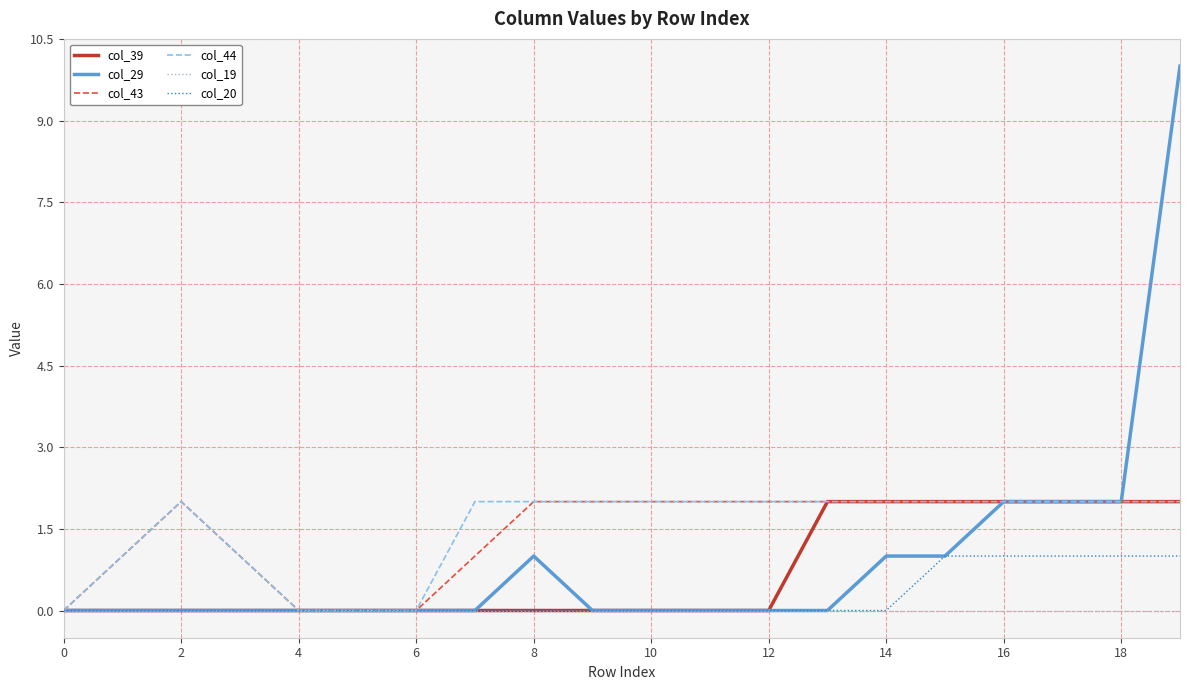

What are all the series names shown in the legend?

col_39, col_29, col_43, col_44, col_19, col_20